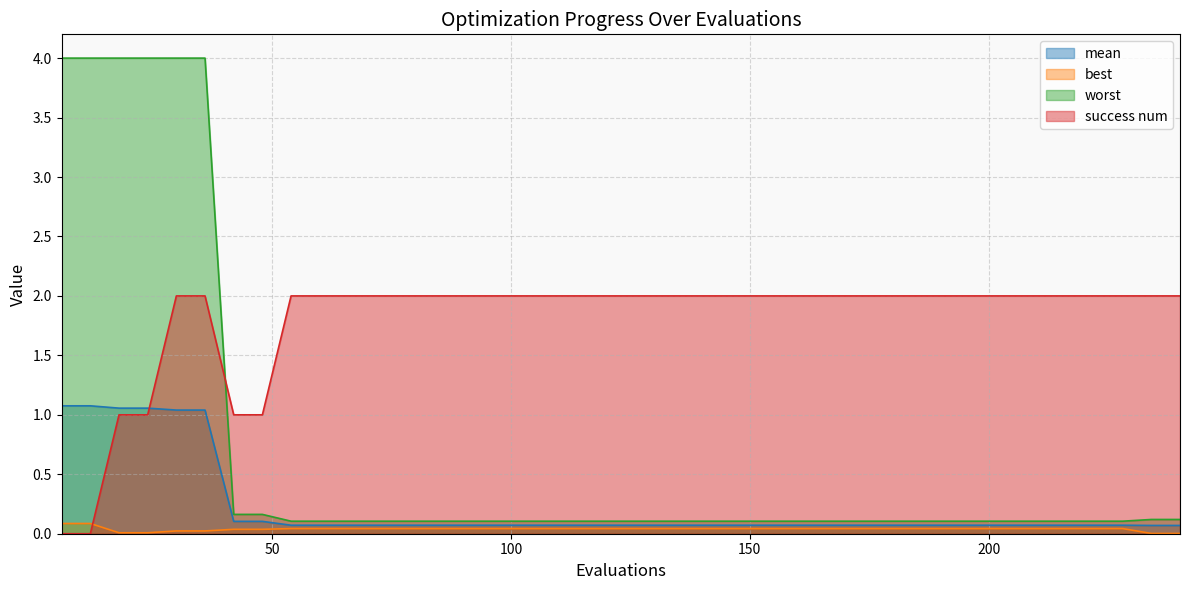

How many lines are shown in the chart?

4